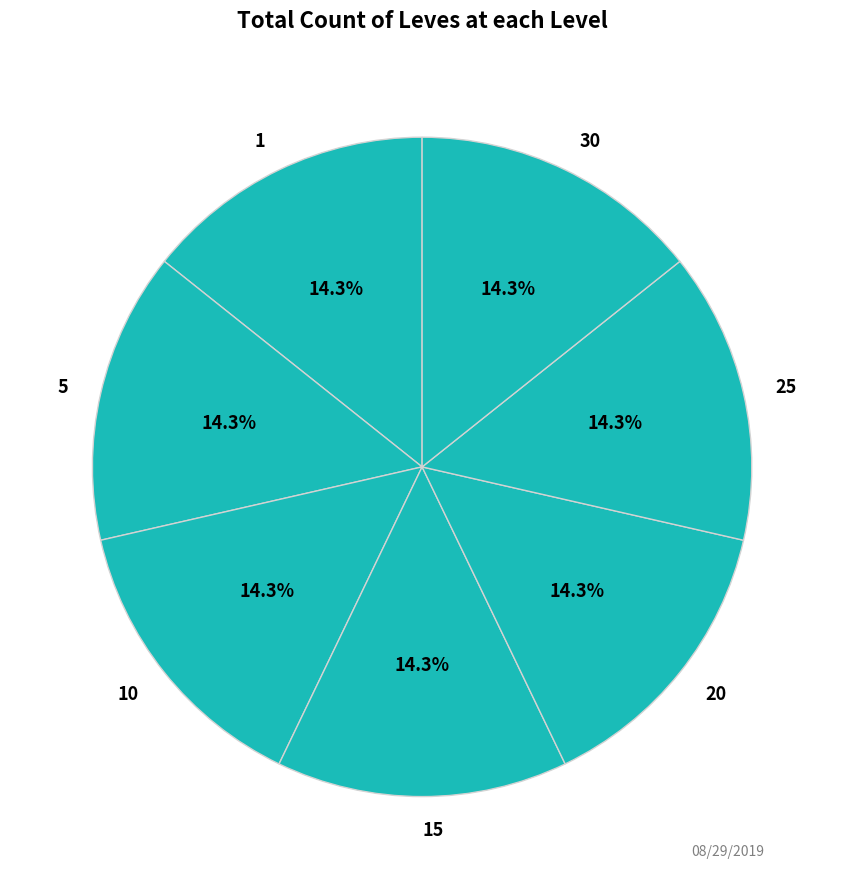

What percentage is NOT represented by 30?

85.7%